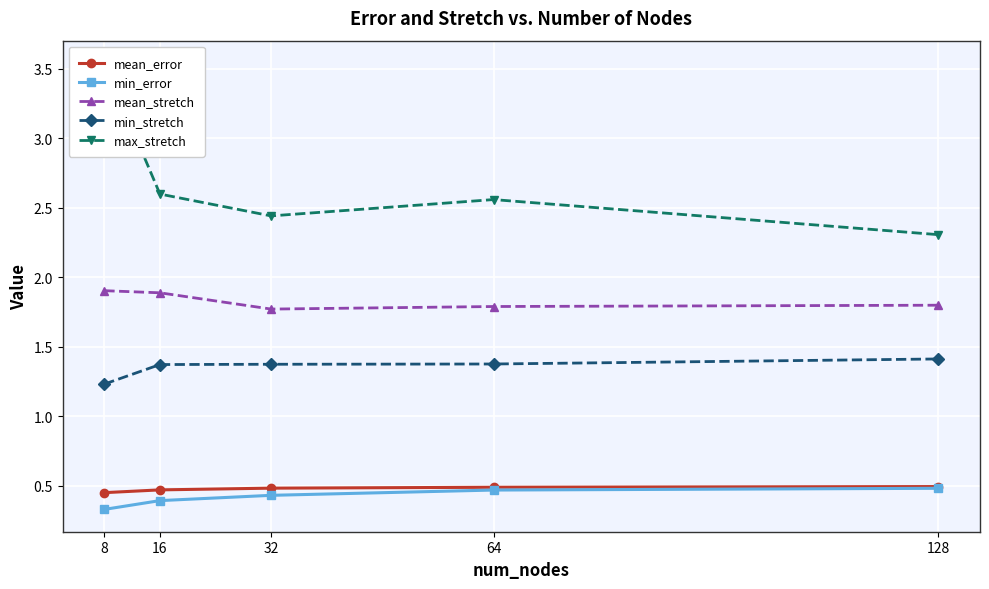

How many min_error values are between 0 and 1?

5